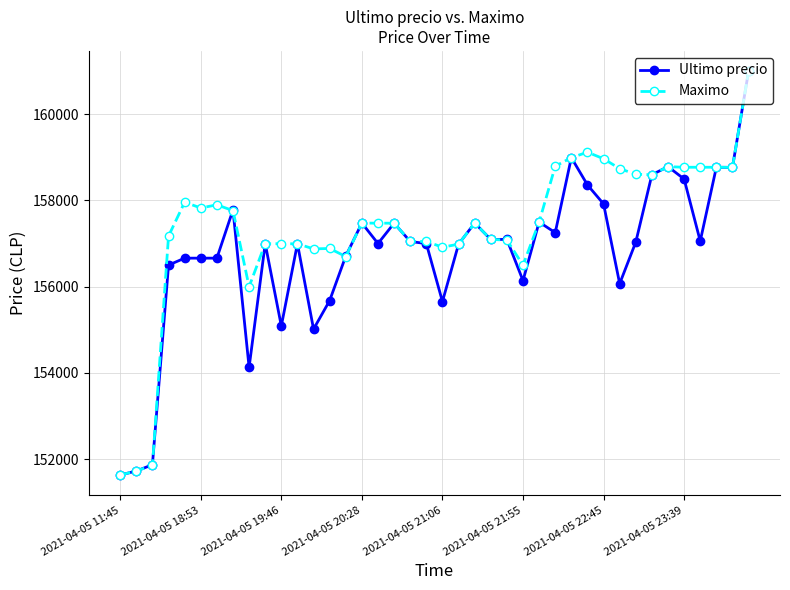

True or false: Maximo has more than 2 points higher than both neighbors.

True